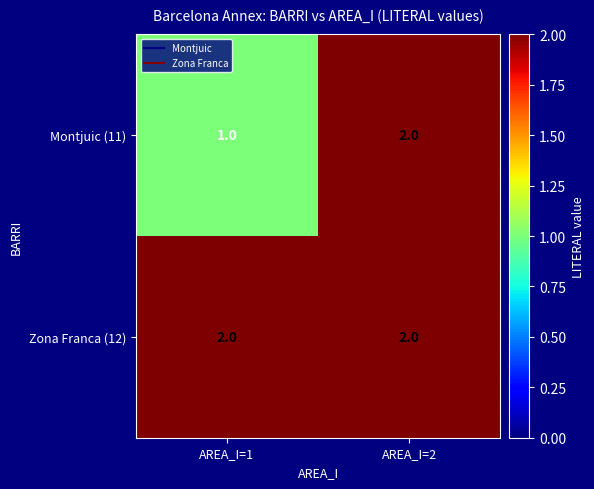

The Zona Franca (12) series shows 3 at AREA_I=1. True or false?

False